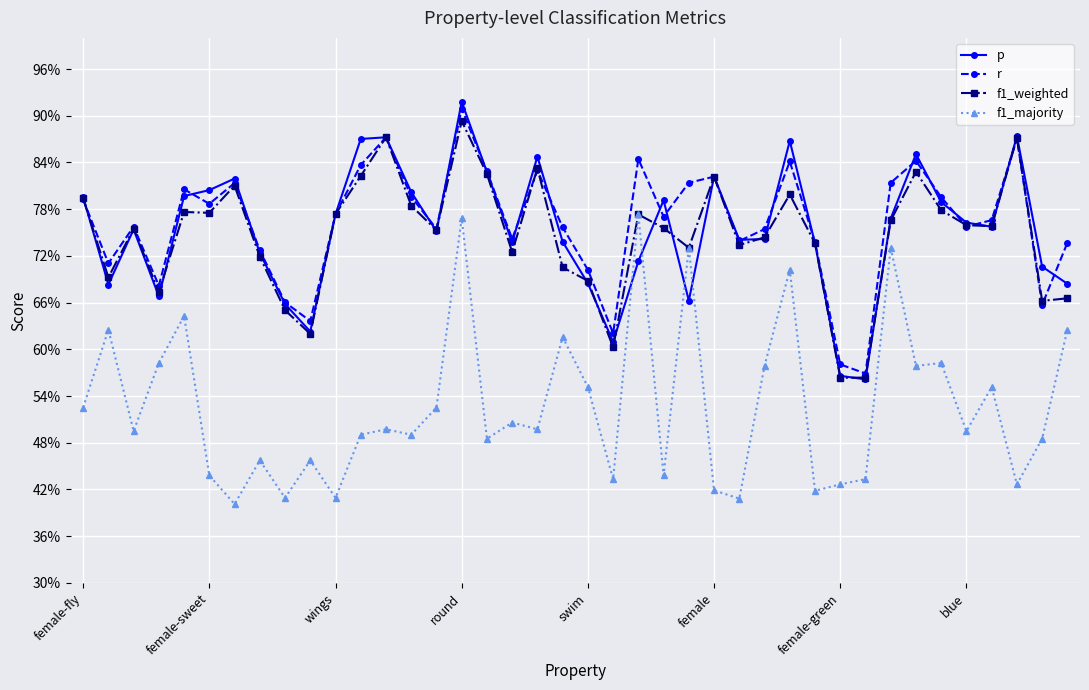

What are all the series names shown in the legend?

p, r, f1_weighted, f1_majority